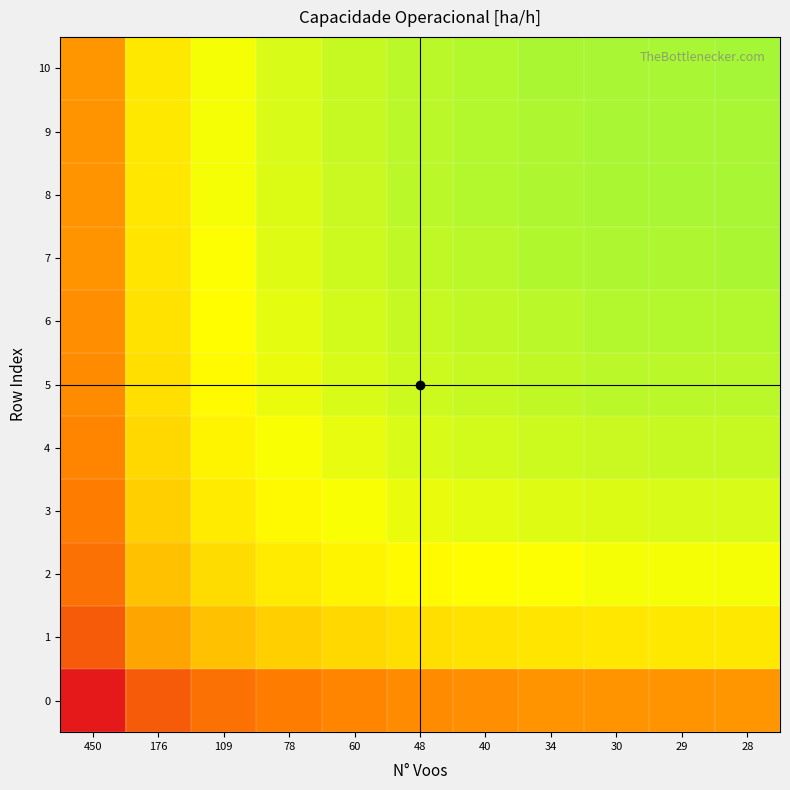

What is the difference between the highest and lowest values at 78?

0.3